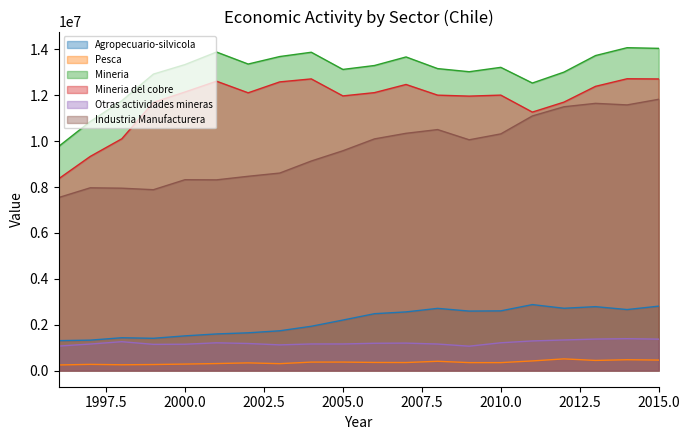

True or false: Pesca has a value of 253108 at 1998.

True